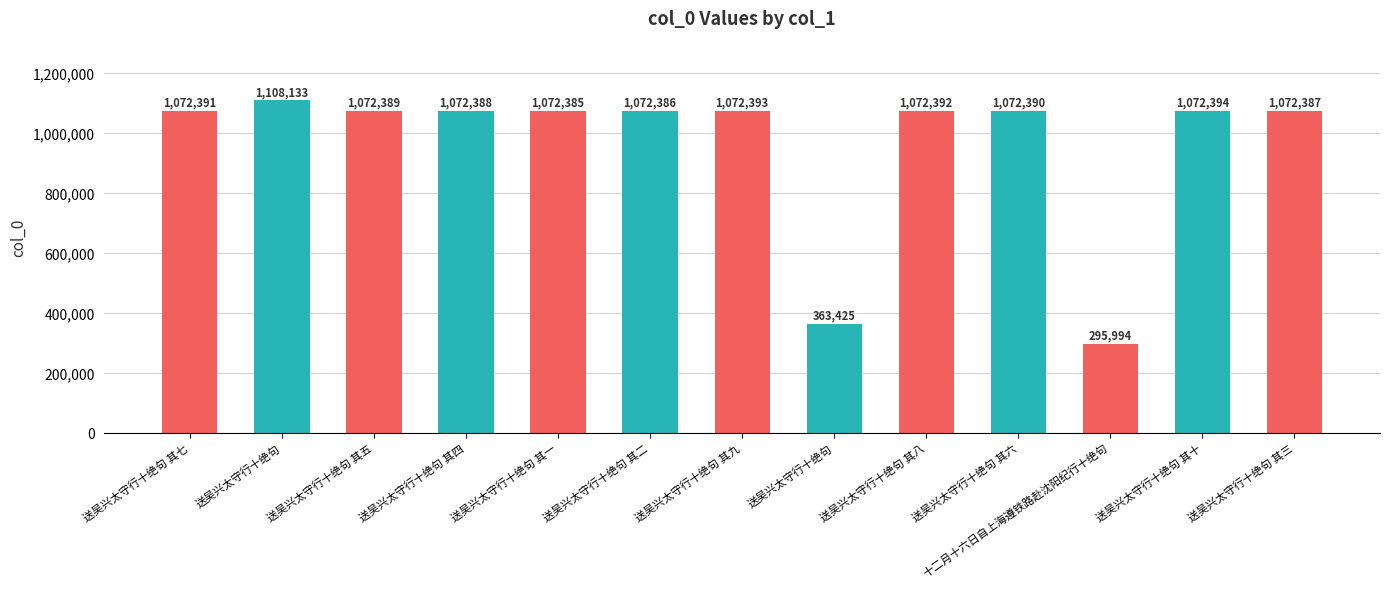

How many bars are there in total?

13